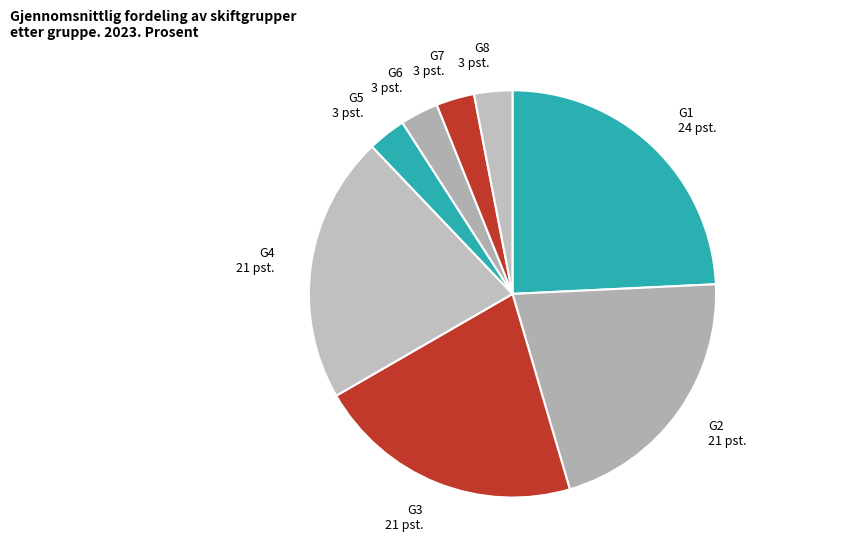

True or false: G8 accounts for 9% of the total.

False